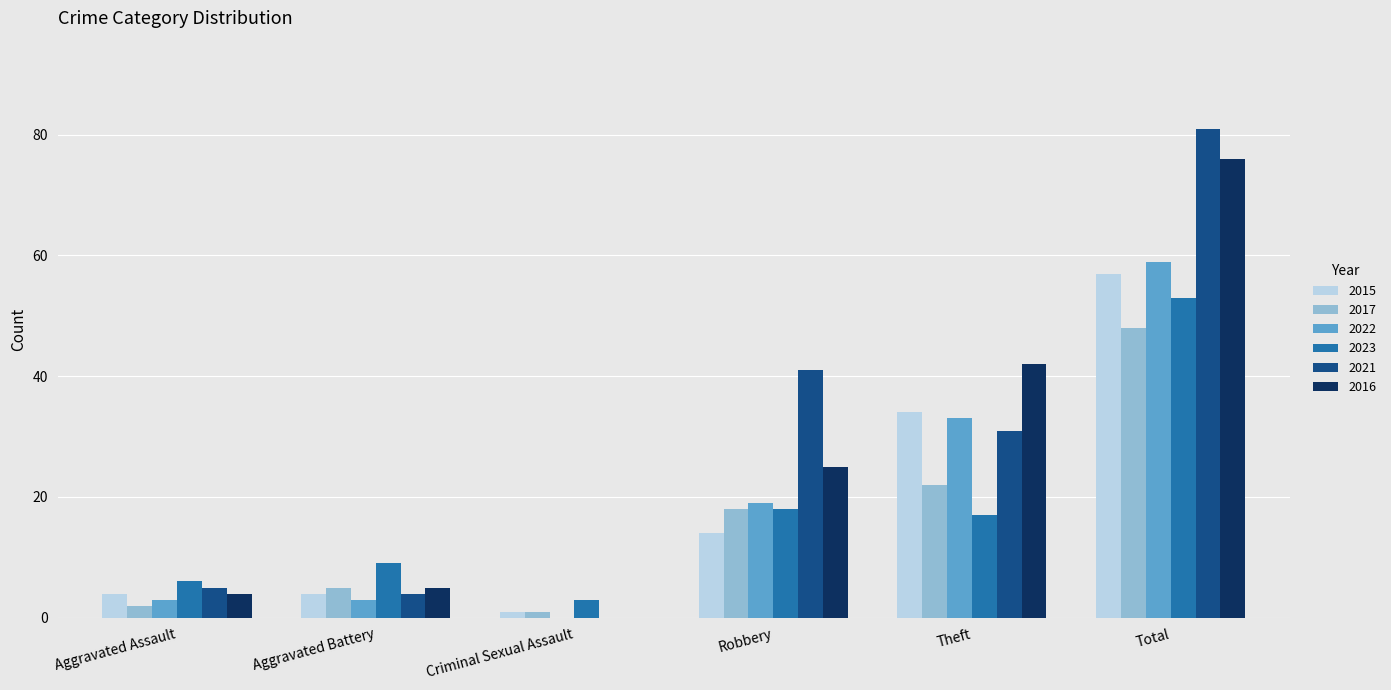

Reading left to right, extract all data points from this chart.

2015: 4	4	1	14	34	57
2017: 2	5	1	18	22	48
2022: 3	3	0	19	33	59
2023: 6	9	3	18	17	53
2021: 5	4	0	41	31	81
2016: 4	5	0	25	42	76